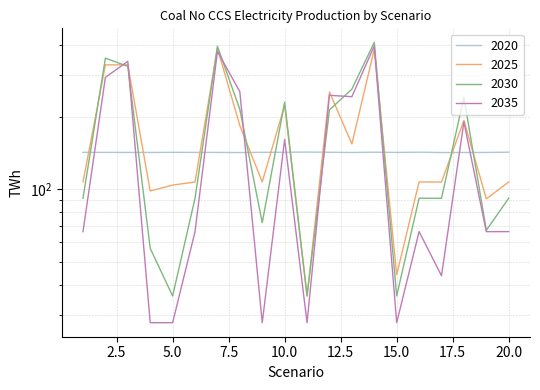

Is this an area chart (filled region under the line)?

No